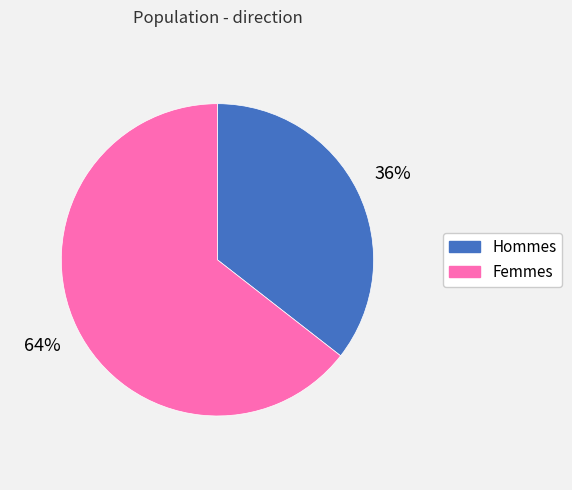

Count the number of slices in the pie.

2